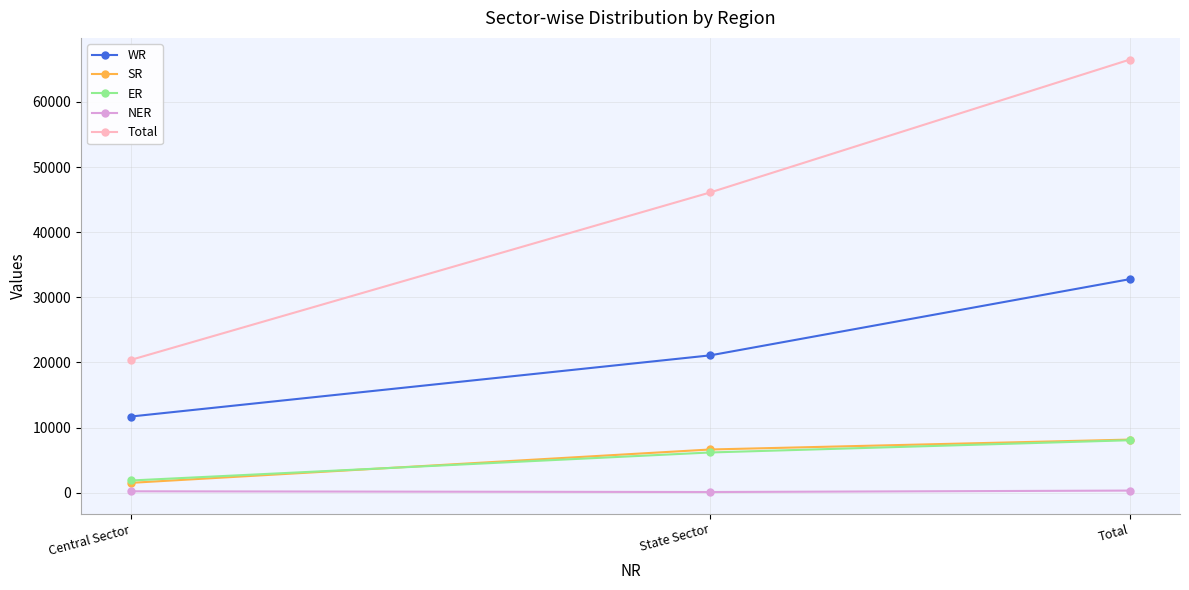

Between Central Sector and Total, which series saw the biggest shift?

Total